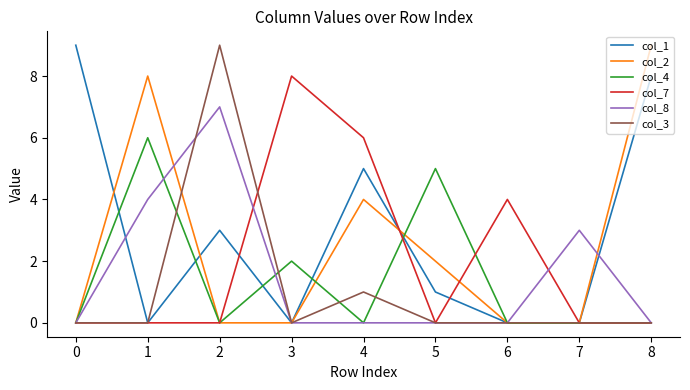

Is the value of col_2 at 8 greater than the value of col_3 at 3?

Yes